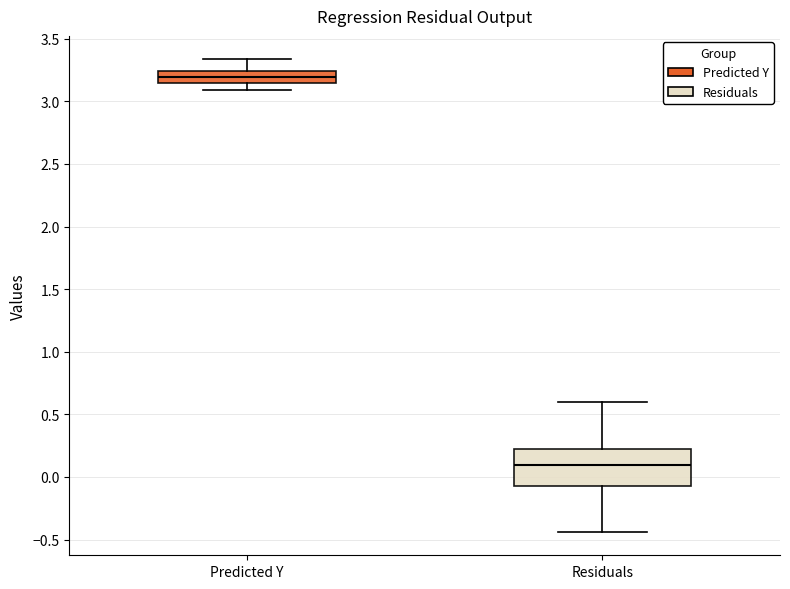

Comparing the boxes themselves (not the whiskers), which one is the tallest?

Residuals